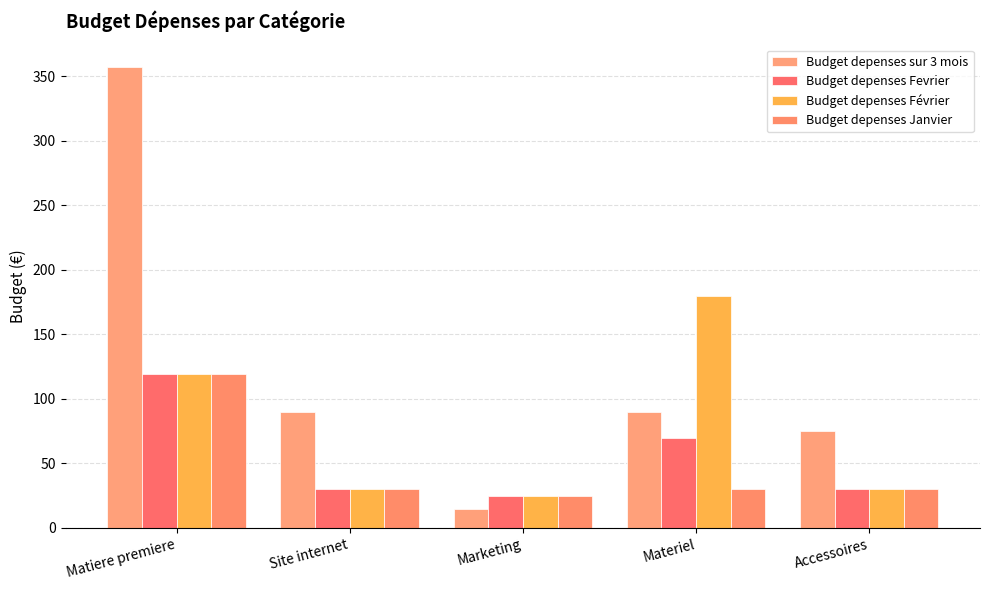

What is the average value of the Budget depenses Février series?

76.8